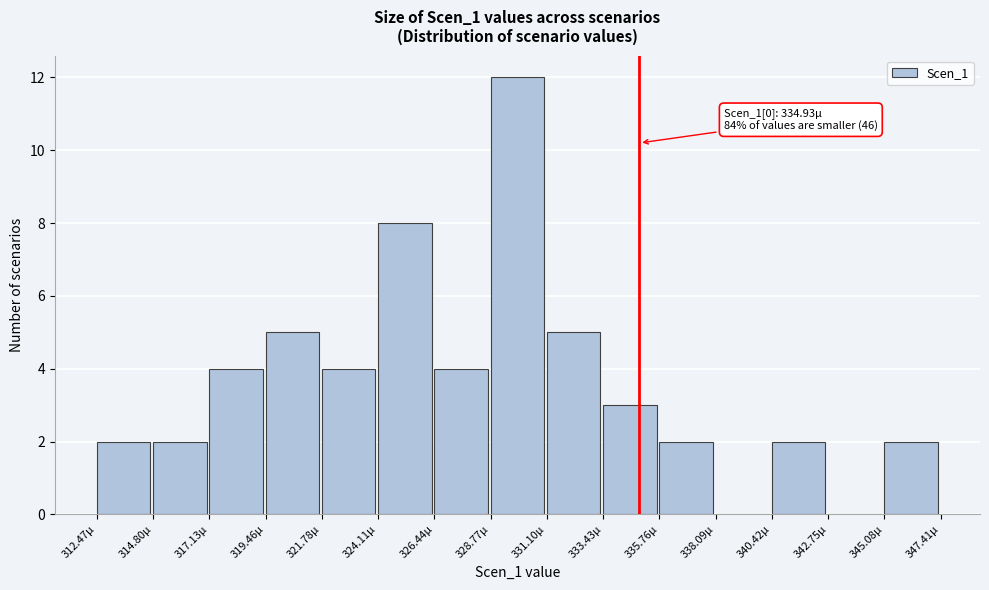

Reading right to left, extract all data points from this chart.

345.08µ=2	342.75µ=0	340.42µ=2	338.09µ=0	335.76µ=2	333.43µ=3	331.10µ=5	328.77µ=12	326.44µ=4	324.11µ=8	321.78µ=4	319.46µ=5	317.13µ=4	314.80µ=2	312.47µ=2